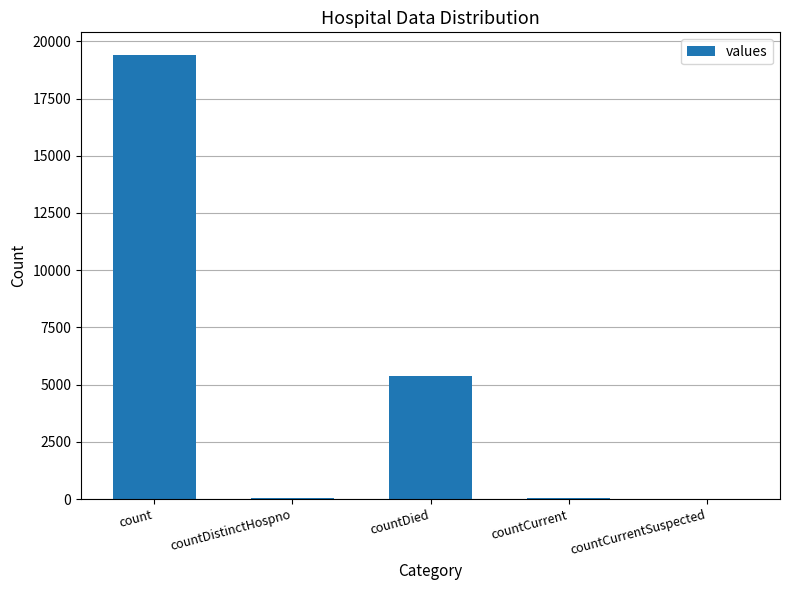

What is the sum of all values?

24875